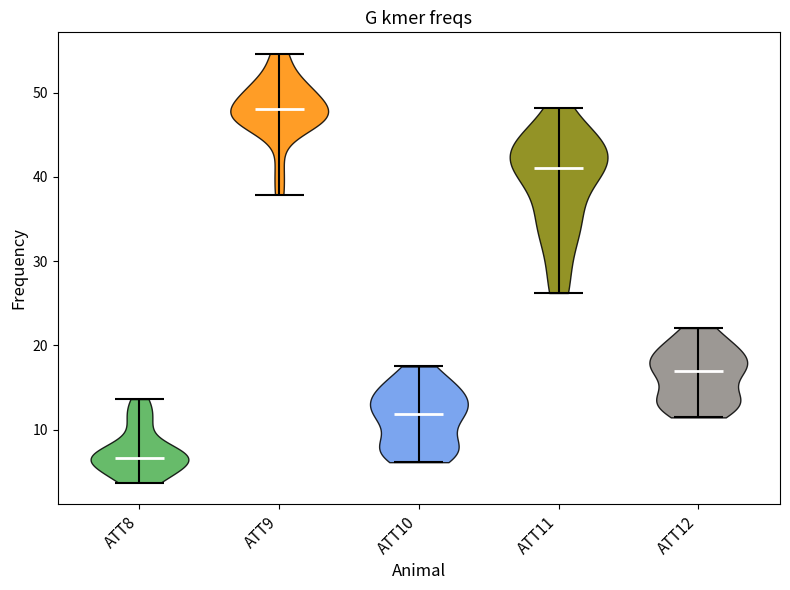

What is the highest point the violin for ATT11 reaches on the y-axis? The values are not printed on the chart, so give them approximately, as read against the axis.

48